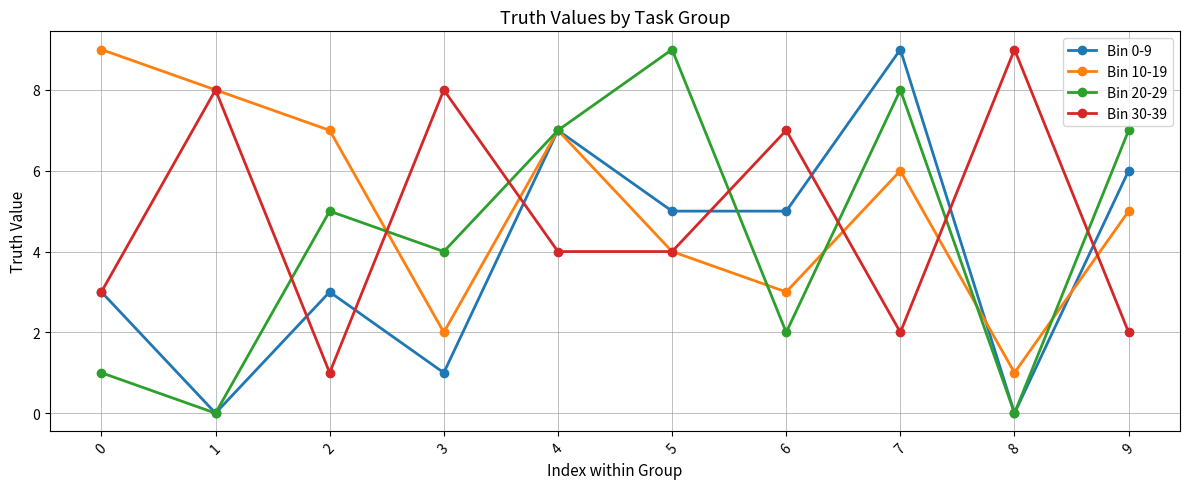

What is the approximate value of Bin 30-39 at 4?

4